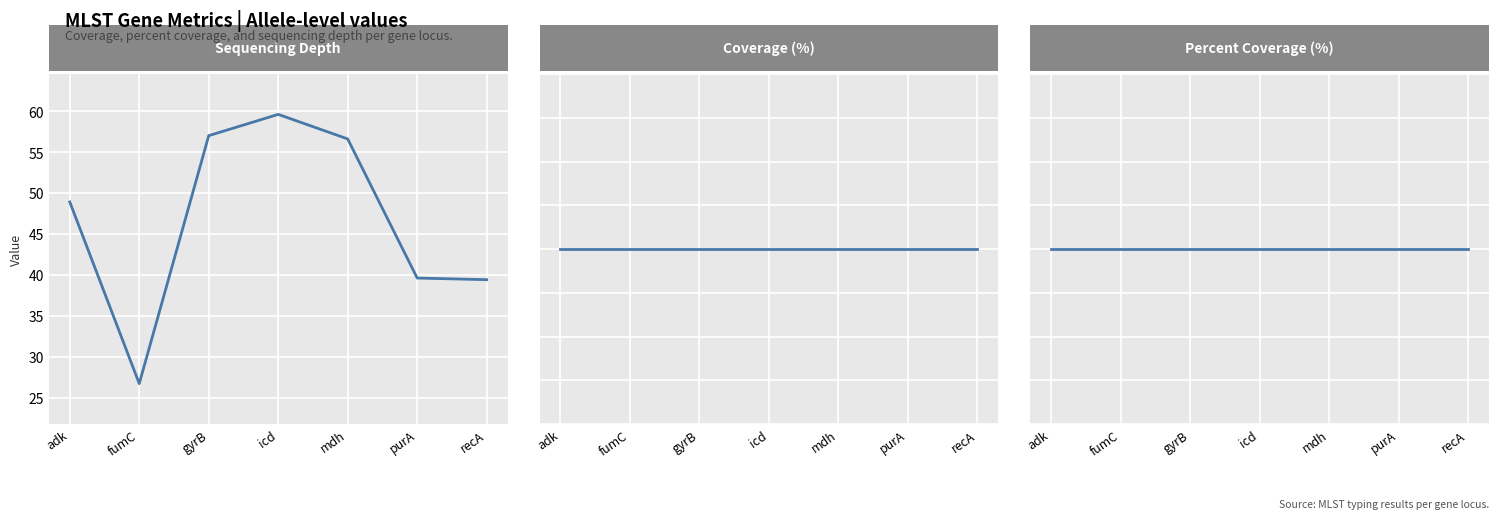

Rank the series at adk from lowest to highest value.

depth, cov, pc